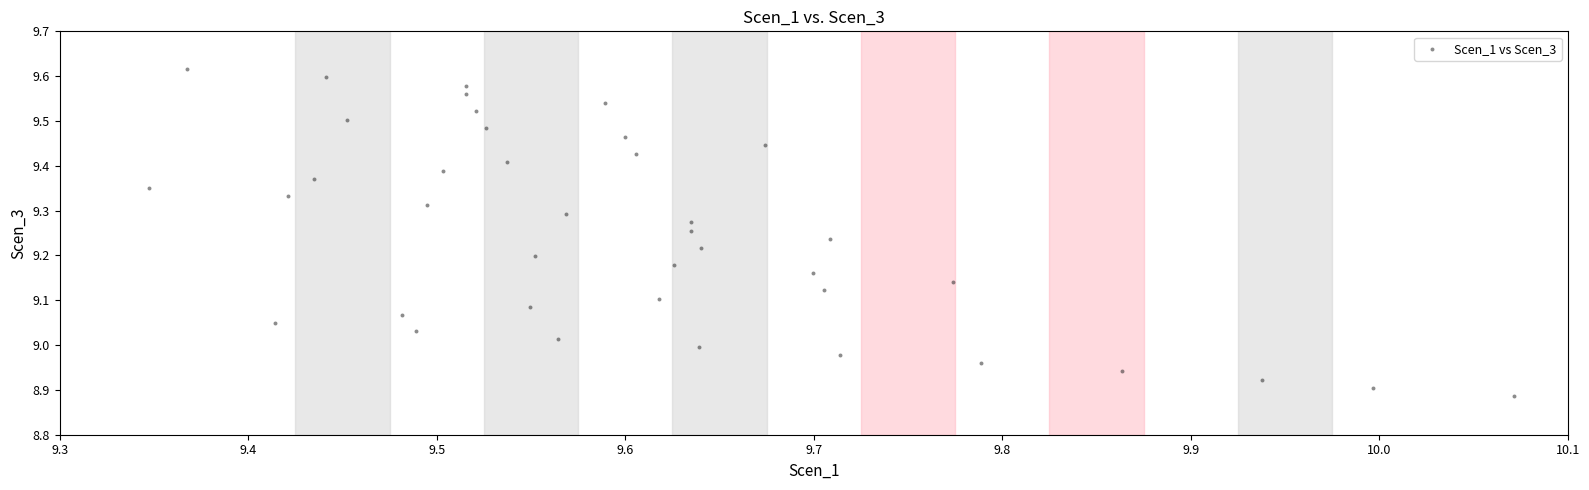

What is the range of Y values (max minus min)?

0.7